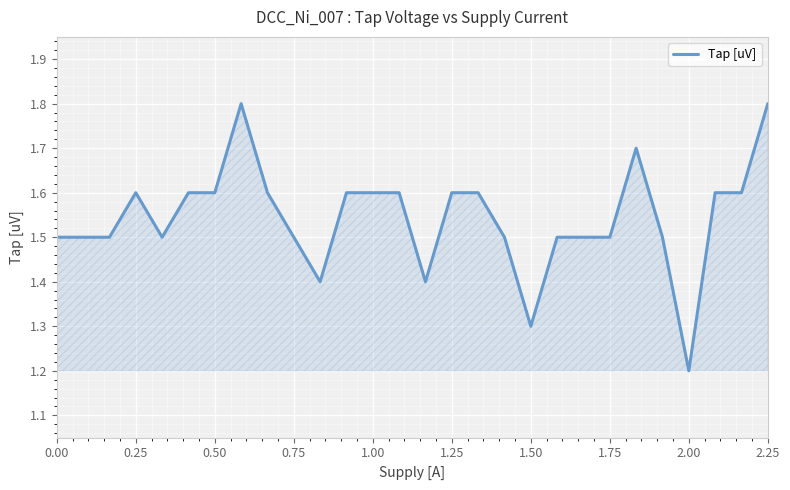

What is the difference between the maximum and minimum values?

0.6